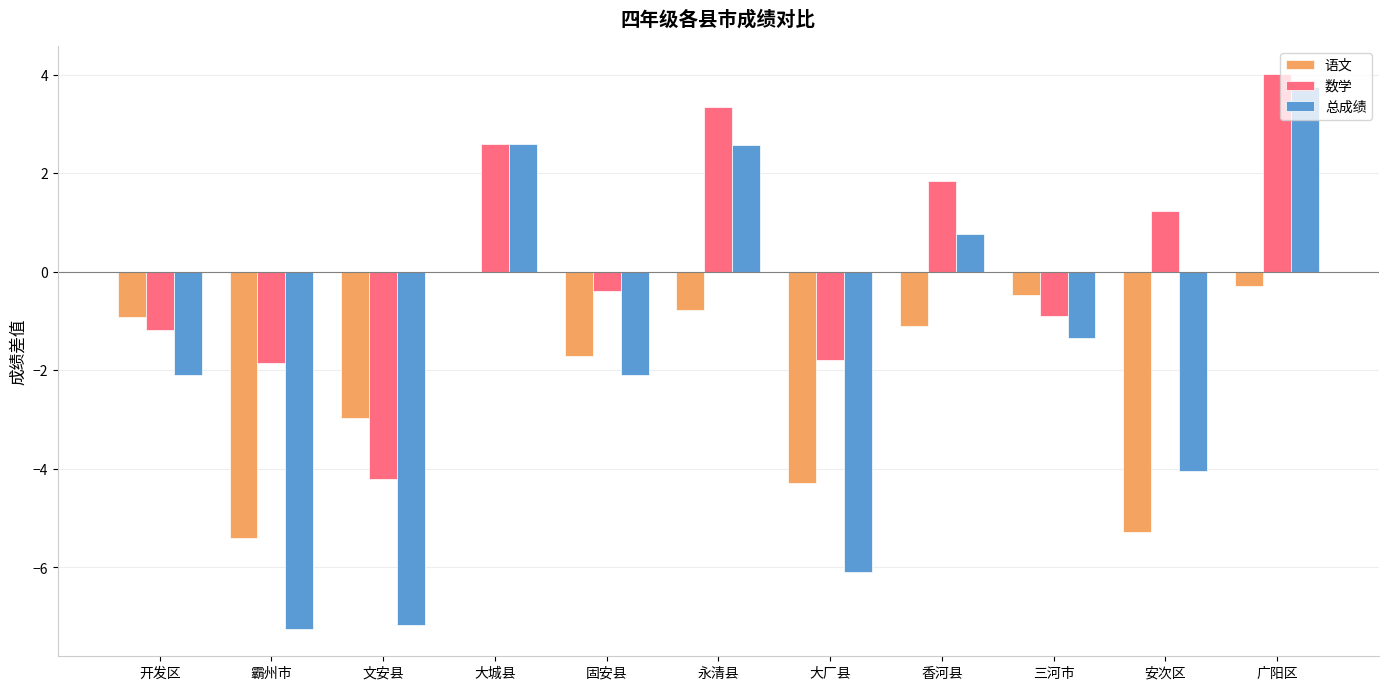

Which category has the highest value across all series?

广阳区